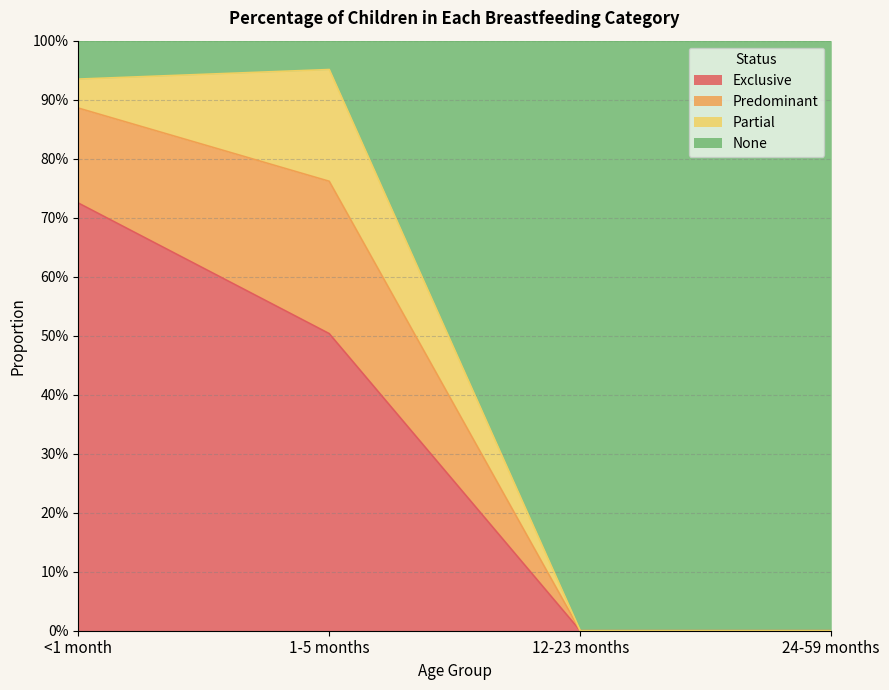

Does the chart have visible grid lines?

Yes